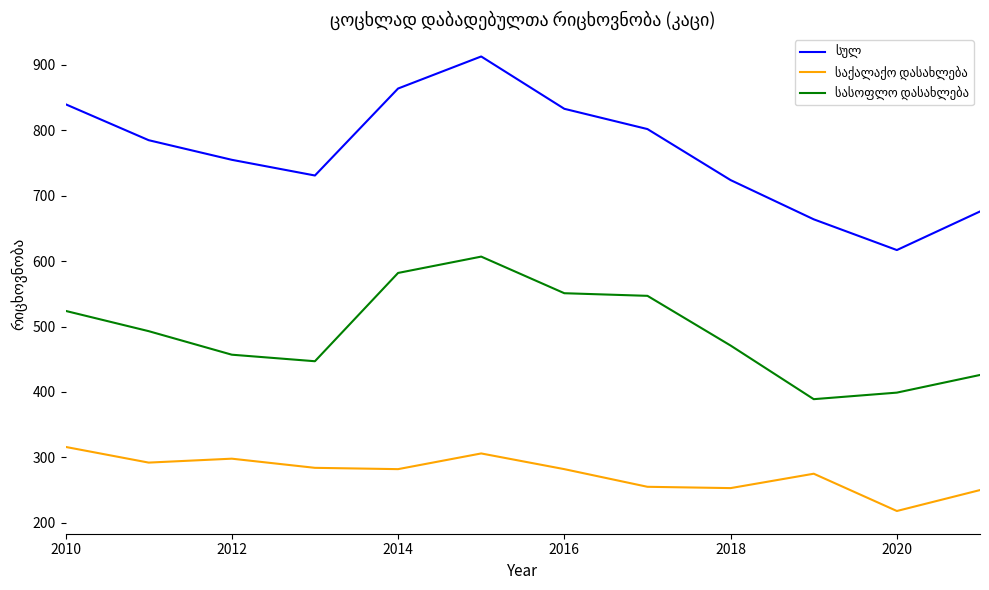

What is the smallest value displayed?

218